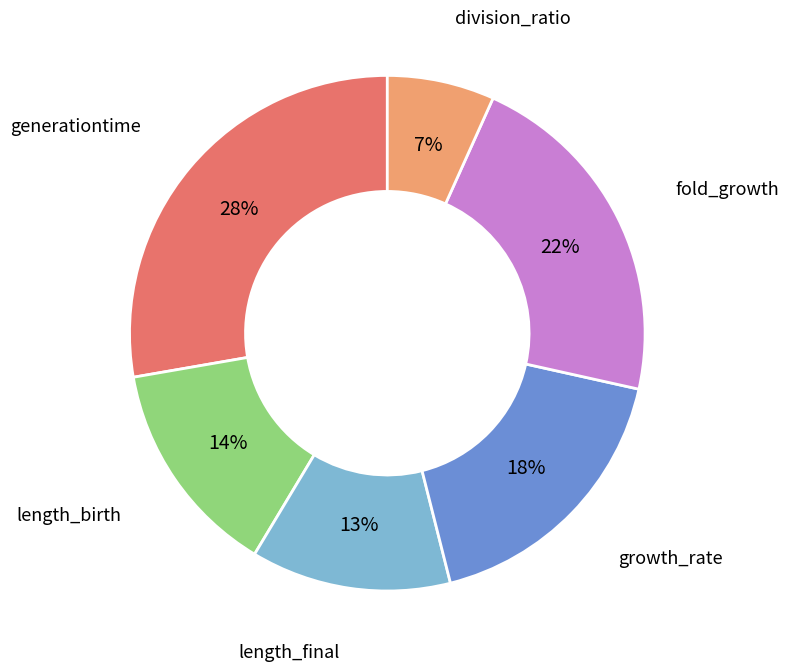

Is it true that length_birth is 14% of the pie?

True